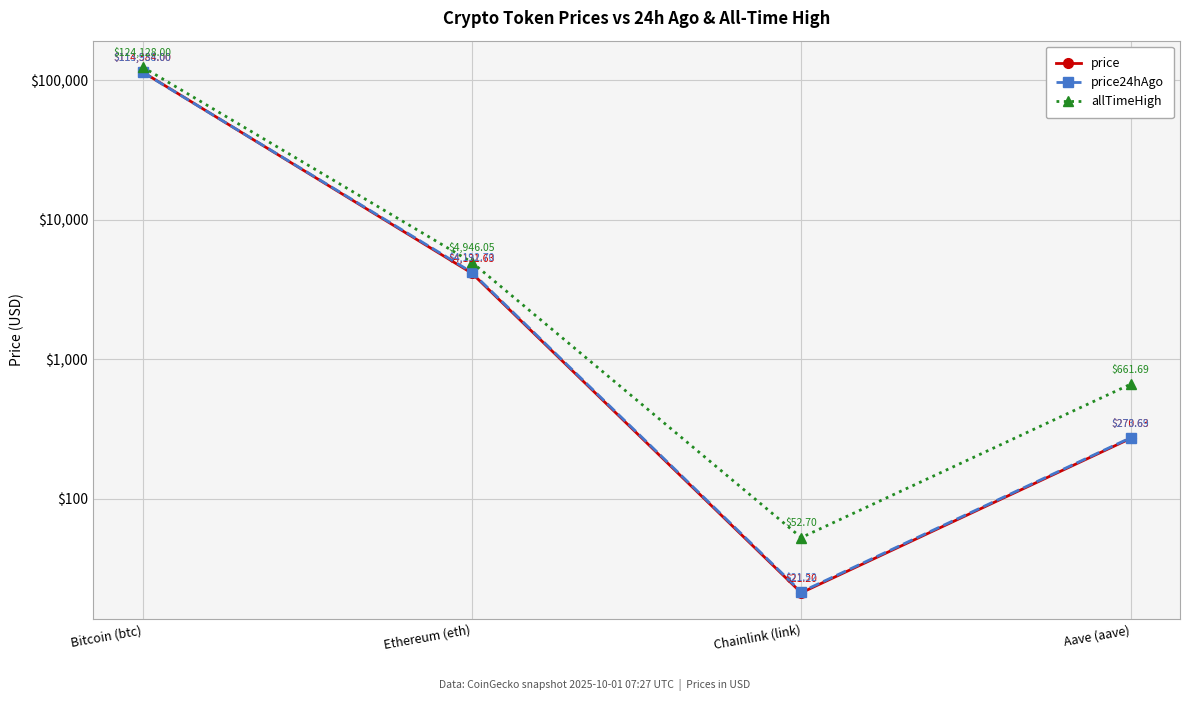

Reading left to right, what are all the values shown in this chart?

price: 114384.0	4131.6	21.2	270.6
price24hAgo: 113938.0	4192.7	21.5	273.7
allTimeHigh: 124128.0	4946.1	52.7	661.7